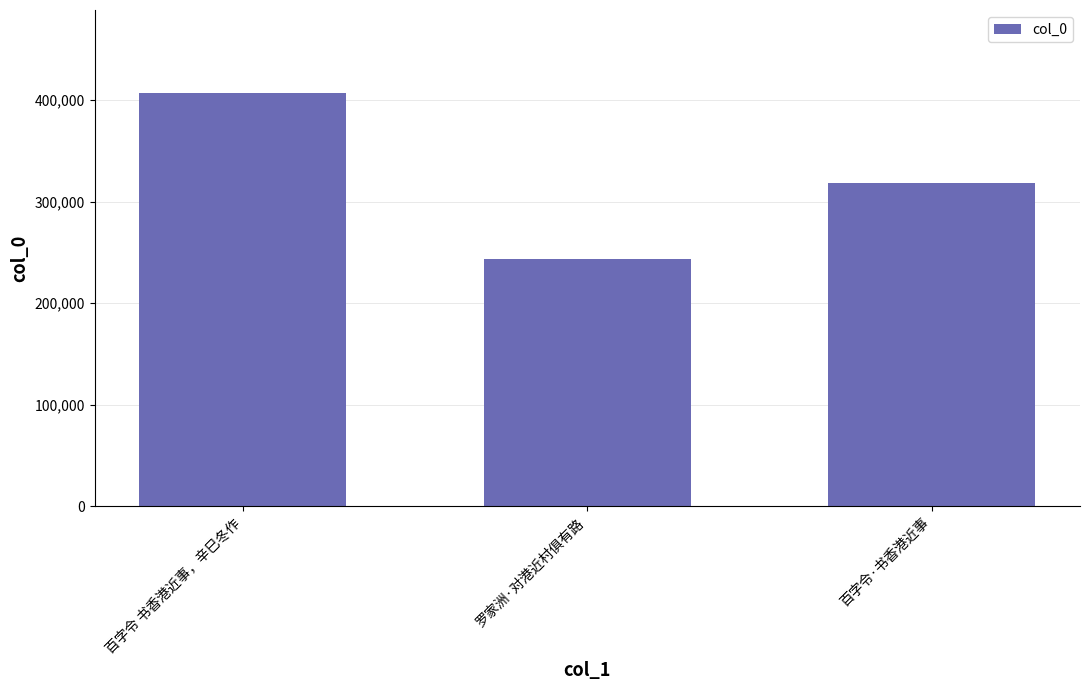

How many values are between 243228 and 407365?

3